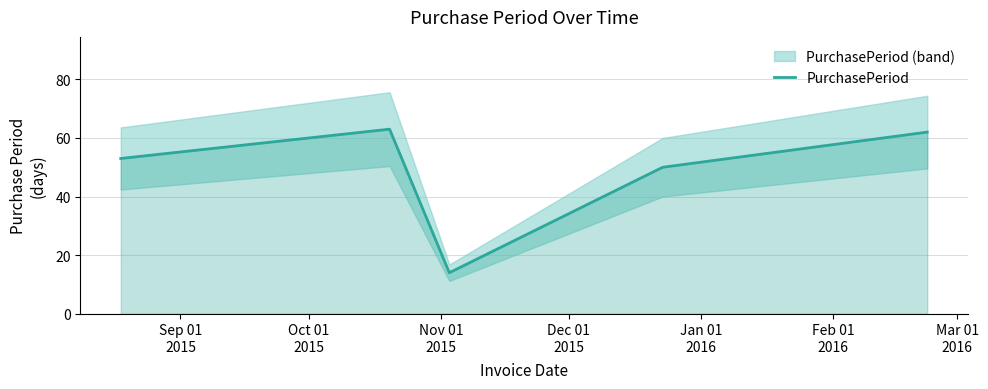

What is the lowest value of the PurchasePeriod series?

14